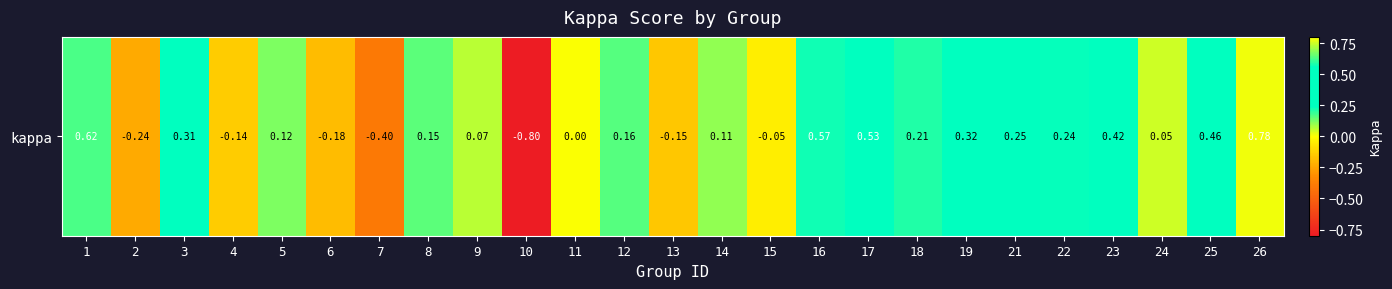

List the labels in order of value, largest first.

26, 1, 16, 17, 25, 23, 19, 3, 21, 22, 18, 12, 8, 5, 14, 9, 24, 11, 15, 4, 13, 6, 2, 7, 10